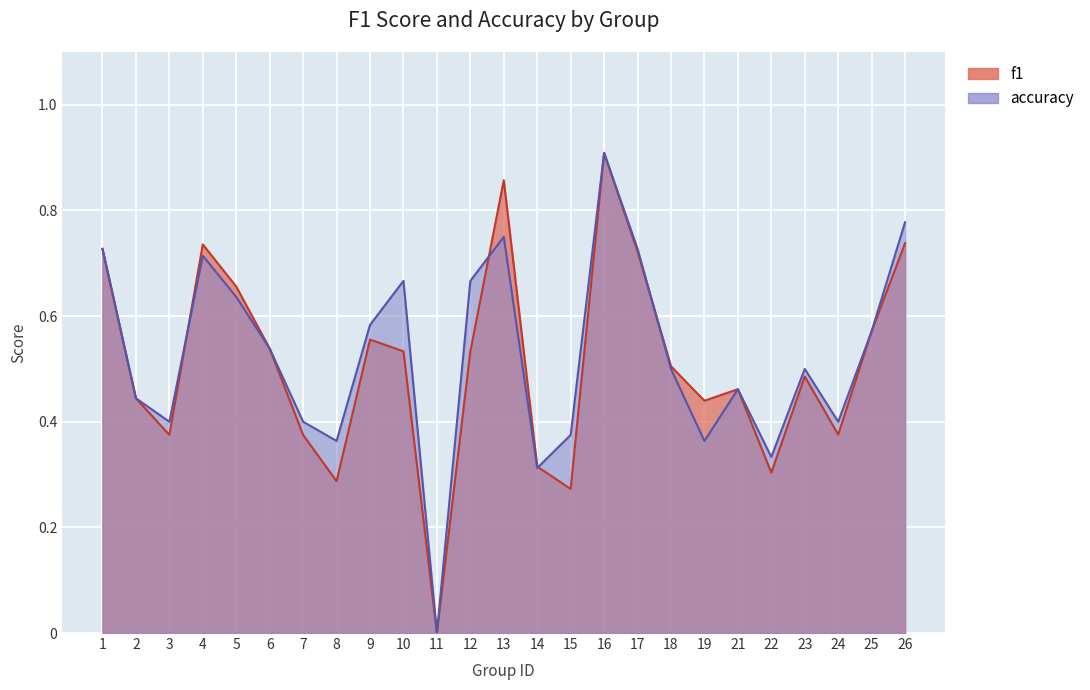

List the series in order of their overall mean, highest first.

accuracy, f1